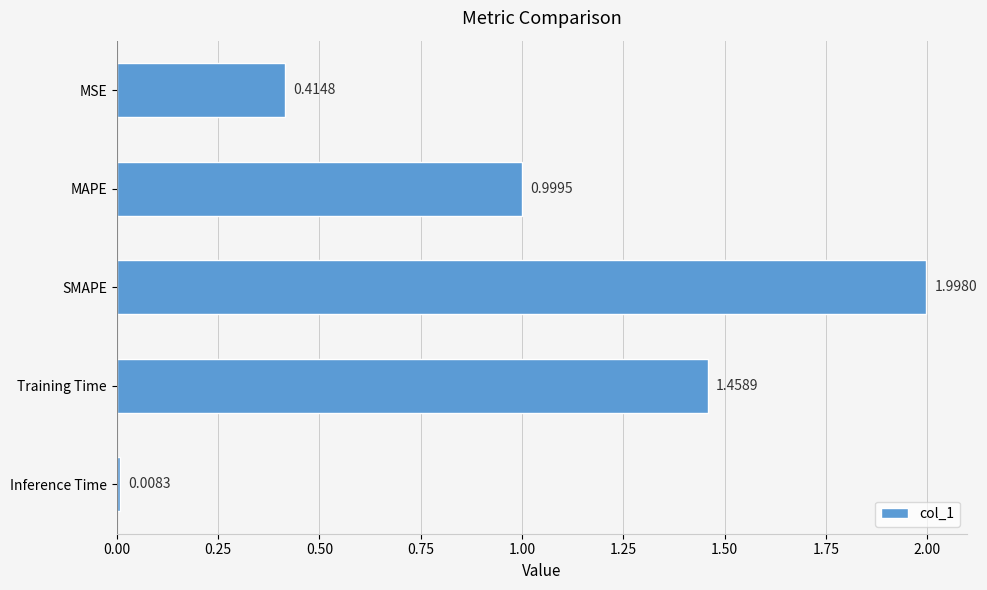

Does the chart contain stacked bars?

No